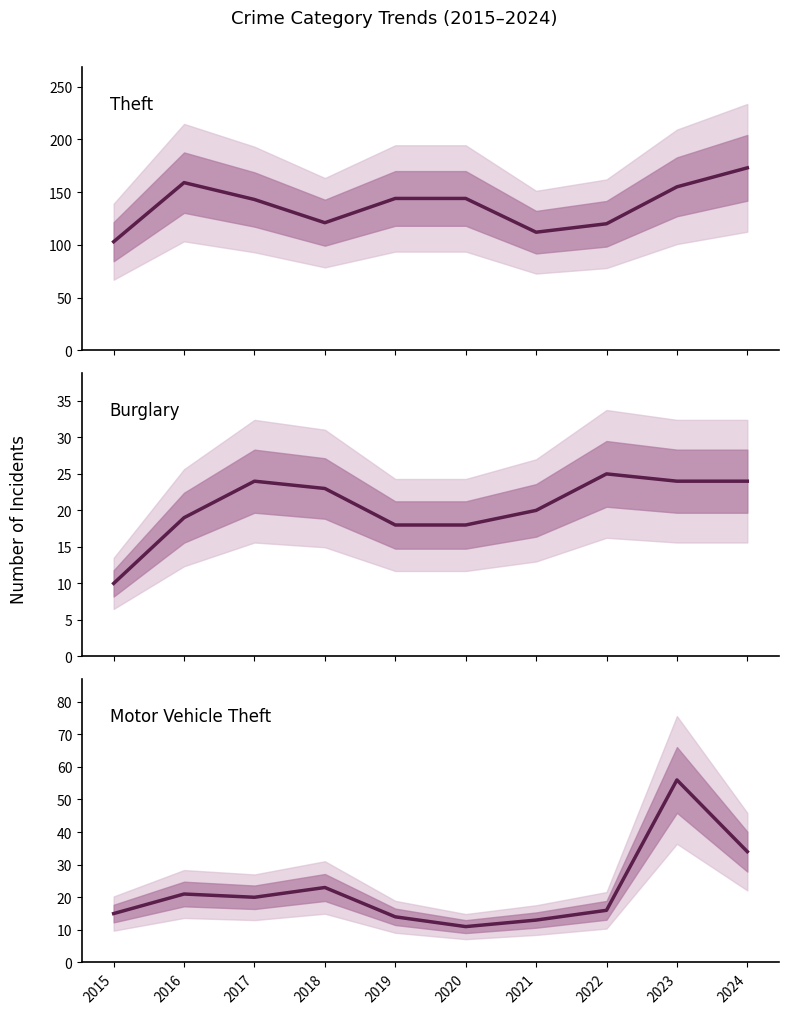

What is the sum of the Burglary values at 2016 and 2021?

39